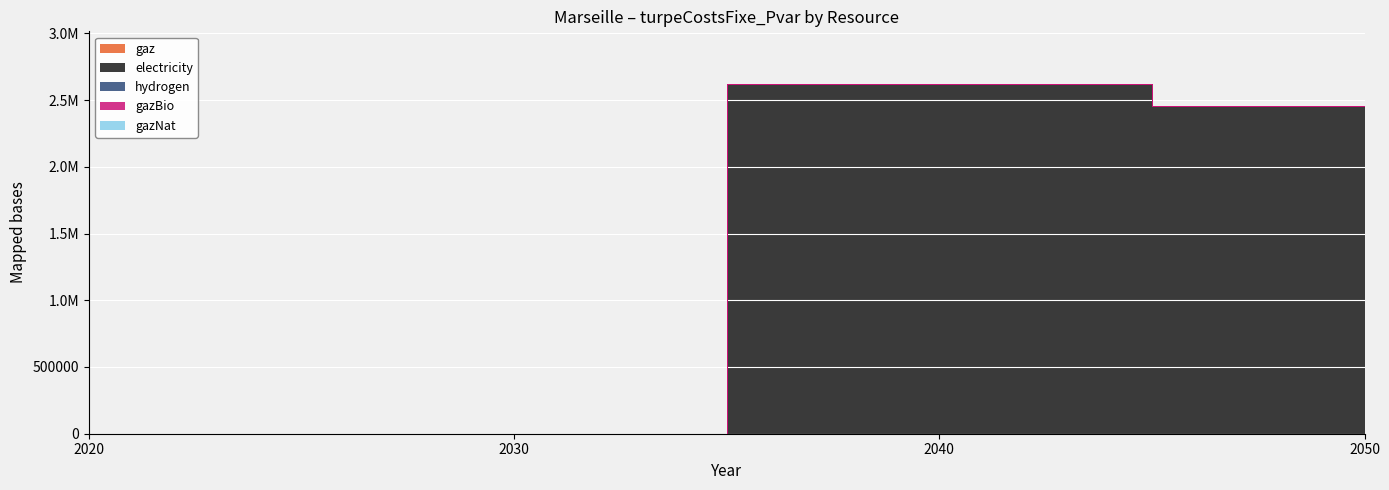

Reading left to right, what are all the values shown in this chart?

gaz: 0.0	0.0	0.0	0.0
electricity: 0.0	0.0	2621951.1	2453668.0
hydrogen: 0.0	0.0	0.0	0.0
gazBio: 0.0	0.0	0.0	0.0
gazNat: 0.0	0.0	0.0	0.0